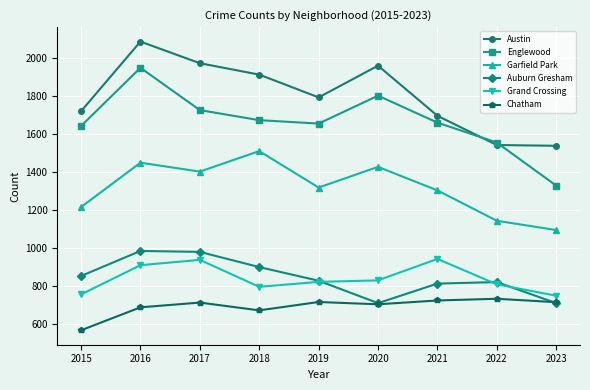

What is the difference between the second highest and minimum values in the Chatham series?

157